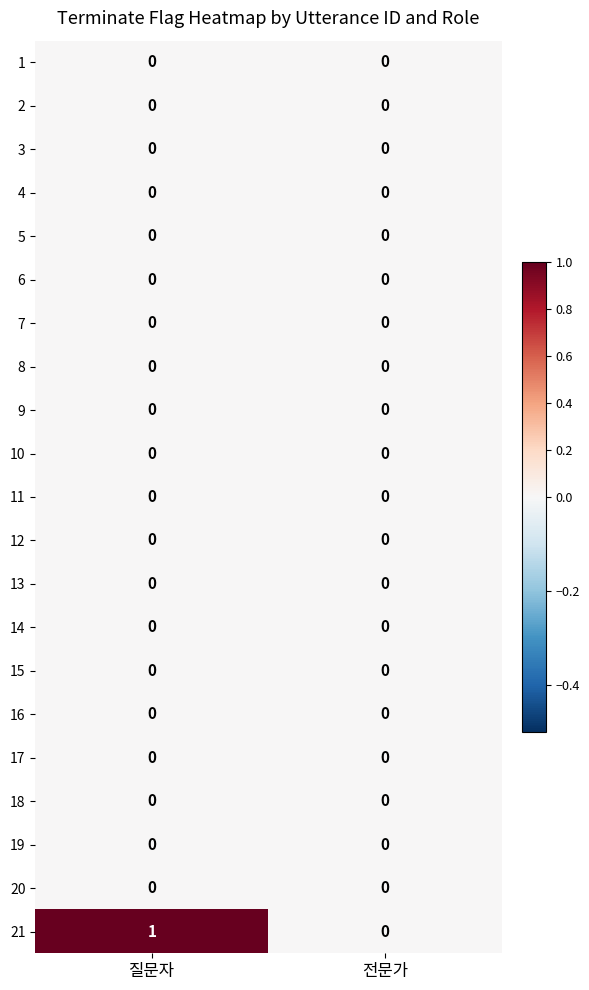

Which series changed the most between 질문자 and 전문가?

21